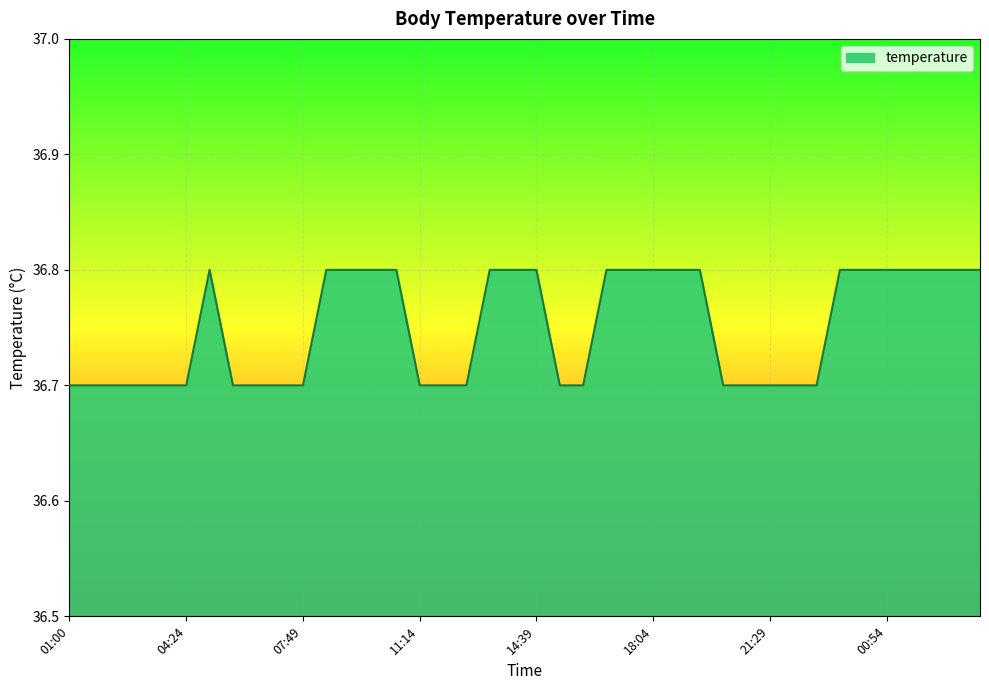

What is the maximum value shown in the chart?

36.8